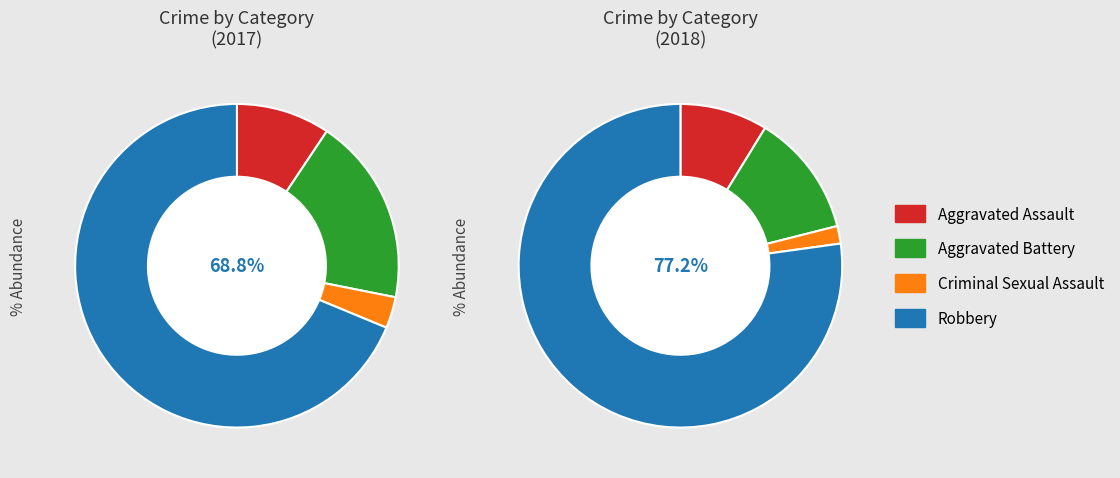

Is it true that 2 is 2% of the pie?

True